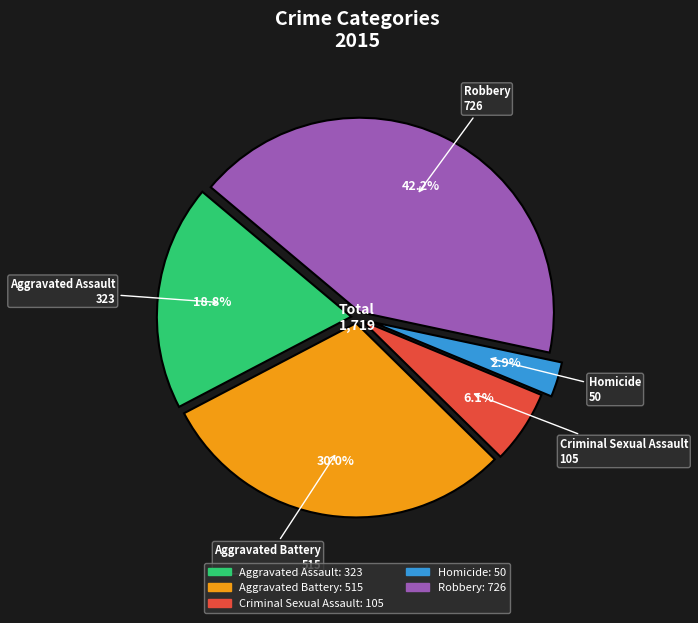

Combined, do Criminal Sexual Assault and Homicide account for over 50%?

No